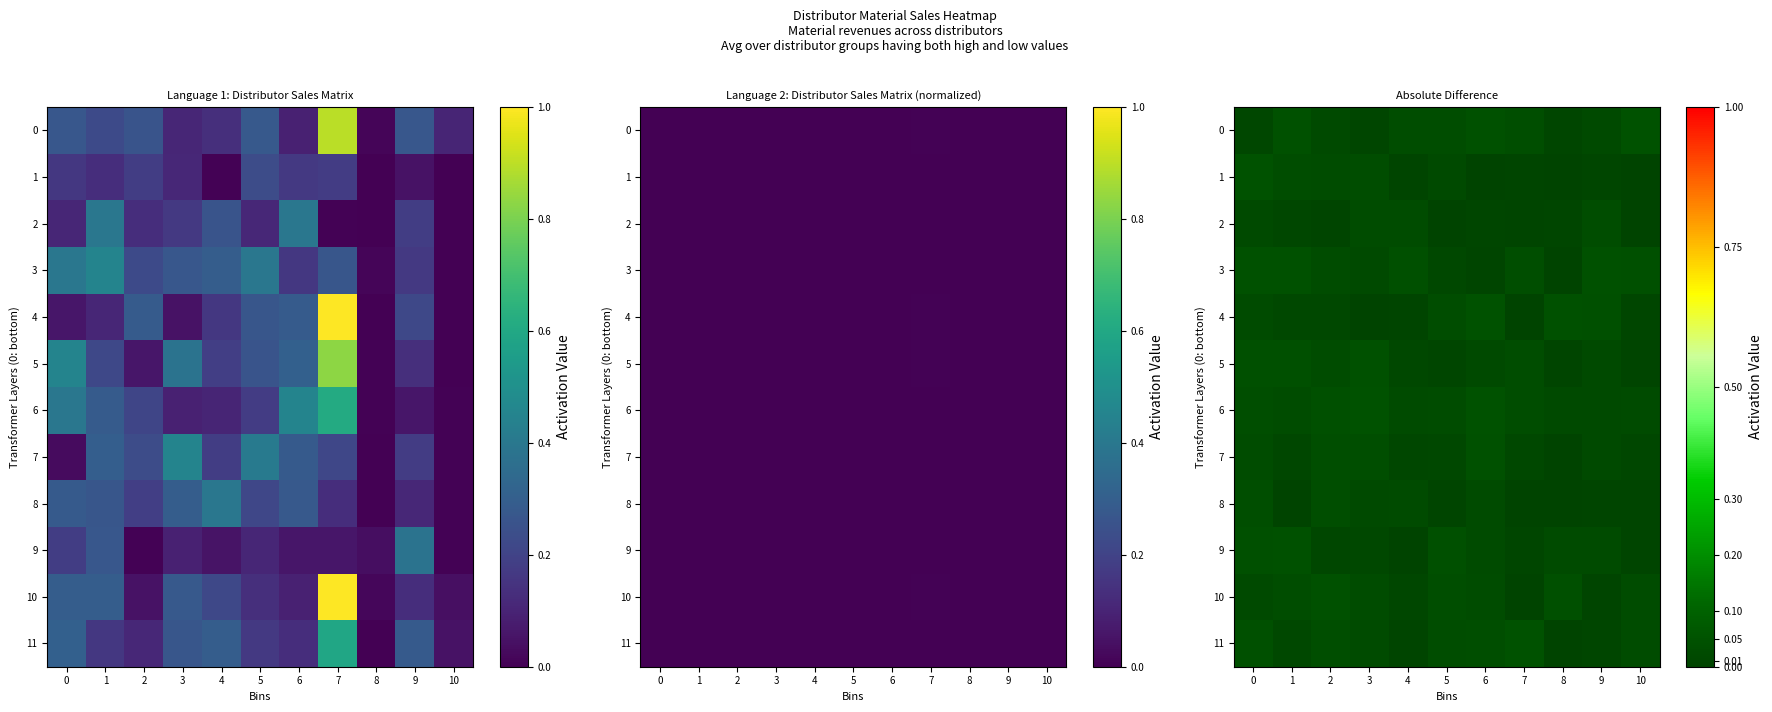

Is it true that 8 equals 0.0 at 9?

False